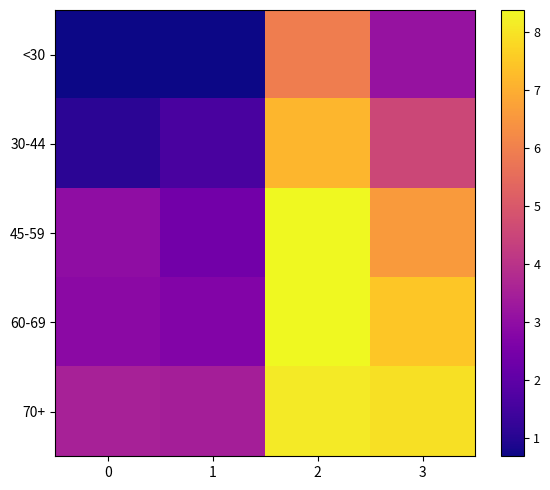

Which has a higher value, 1 or 3?

3